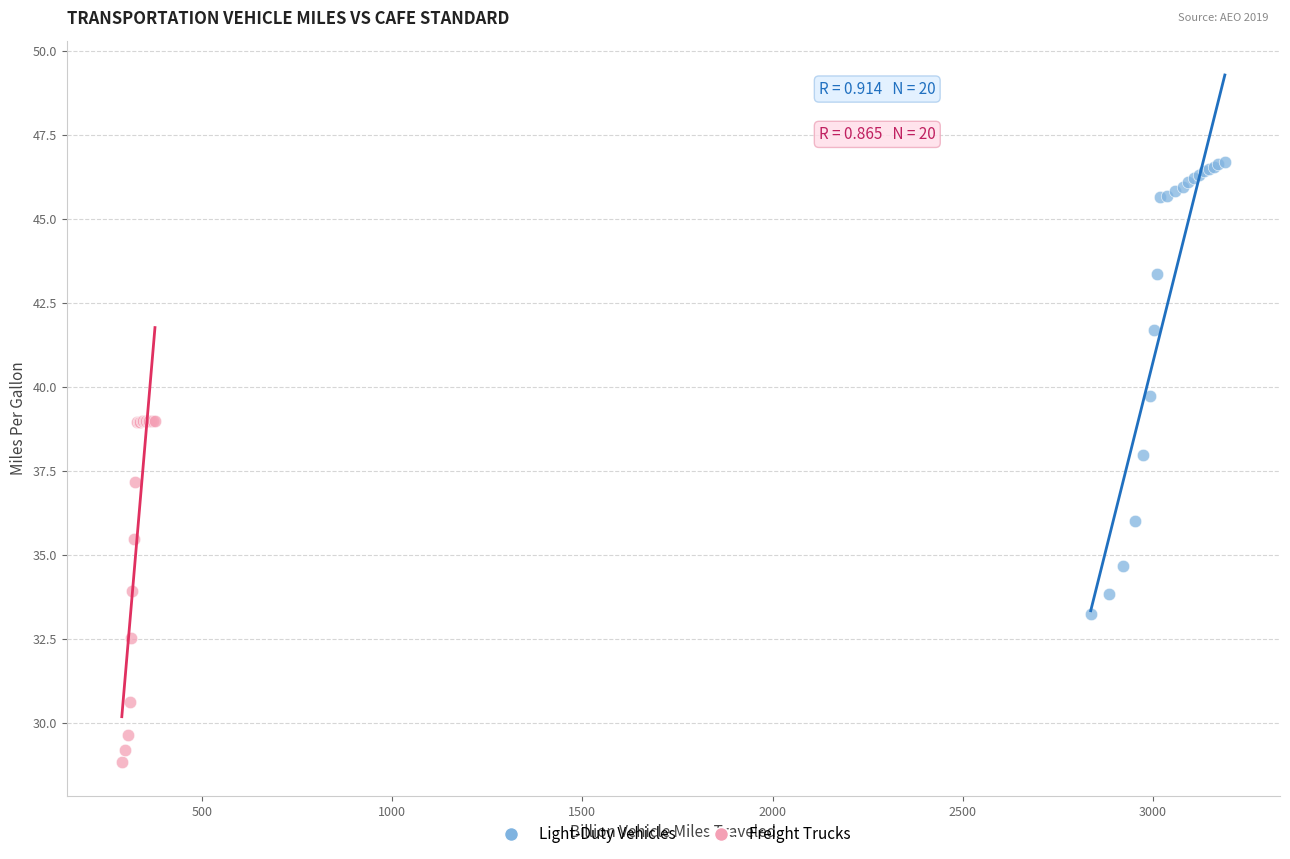

Which series has the widest spread of Y values?

Light-Duty Vehicles